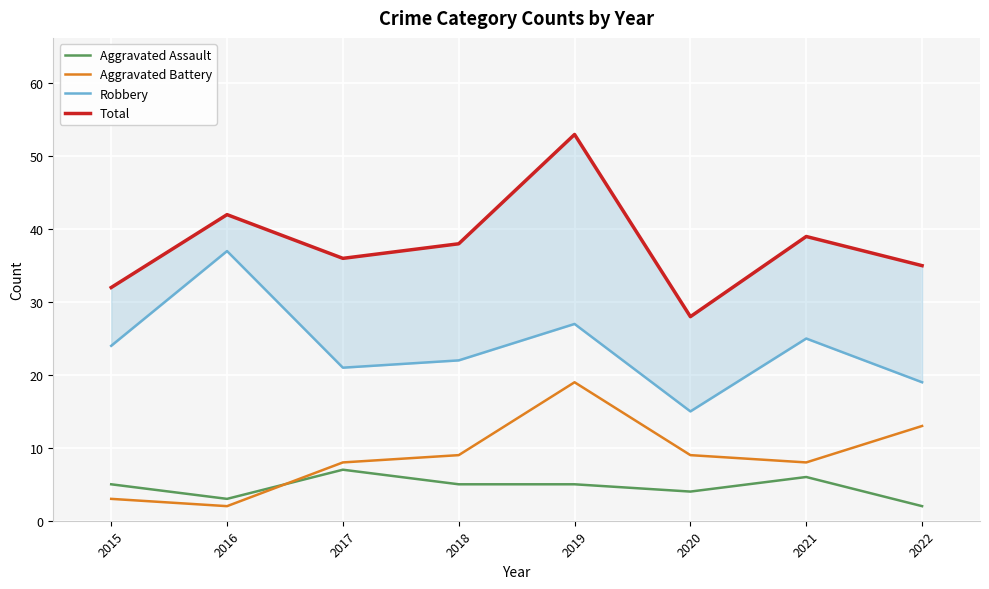

How many values in the Aggravated Assault series are below 5?

3